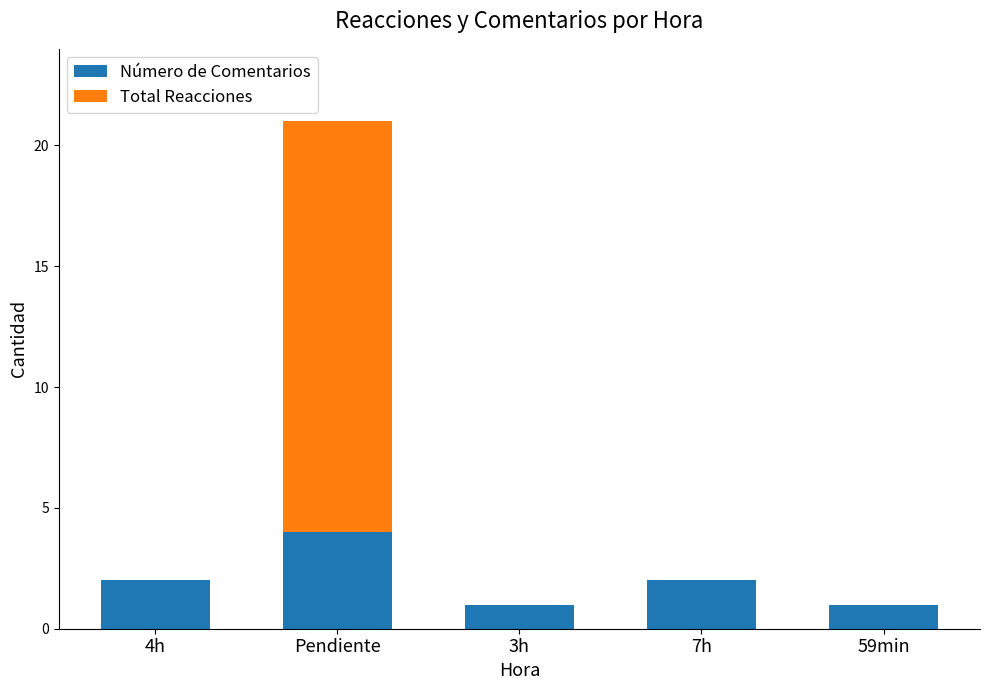

At which label does Número de Comentarios reach its peak?

Pendiente